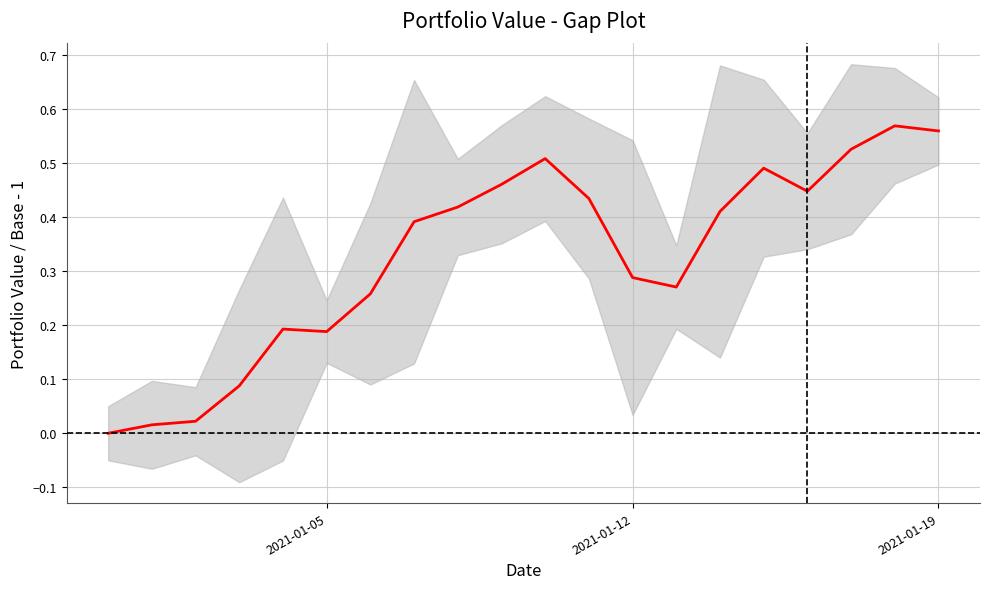

Is it true that the value at 15 is 0.8?

False